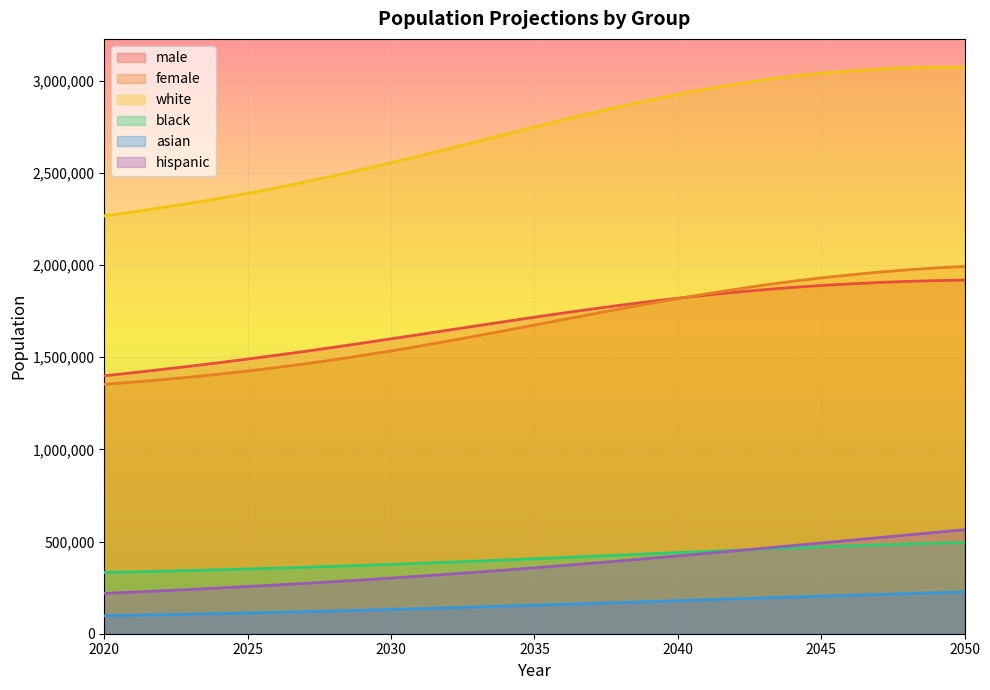

True or false: white and black intersect in this chart.

False